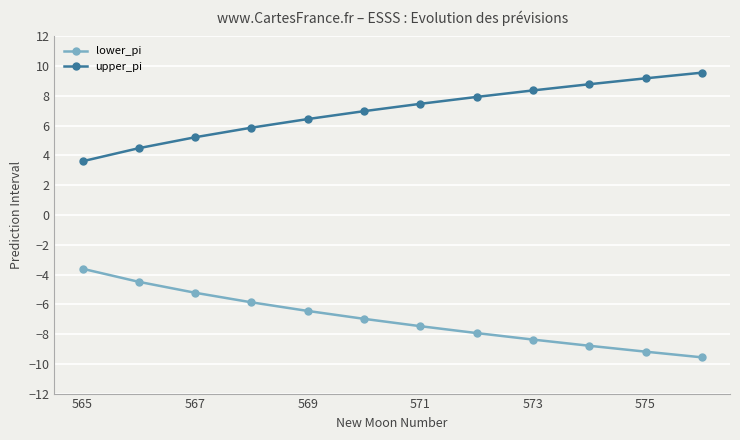

What is the difference between the second highest and second lowest values in the upper_pi series?

4.7